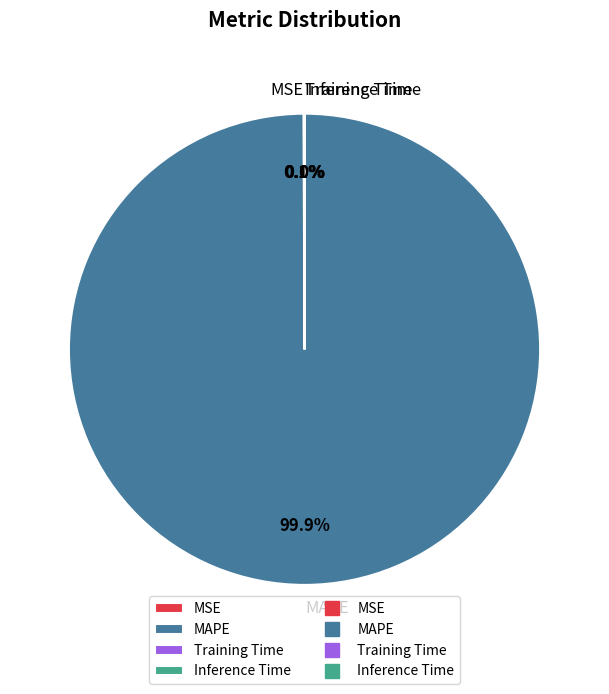

What is the majority slice?

MAPE